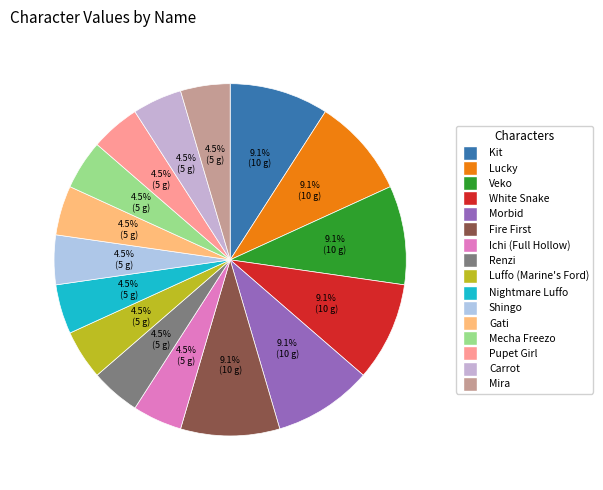

To the nearest percent, what is the average slice percentage?

6%